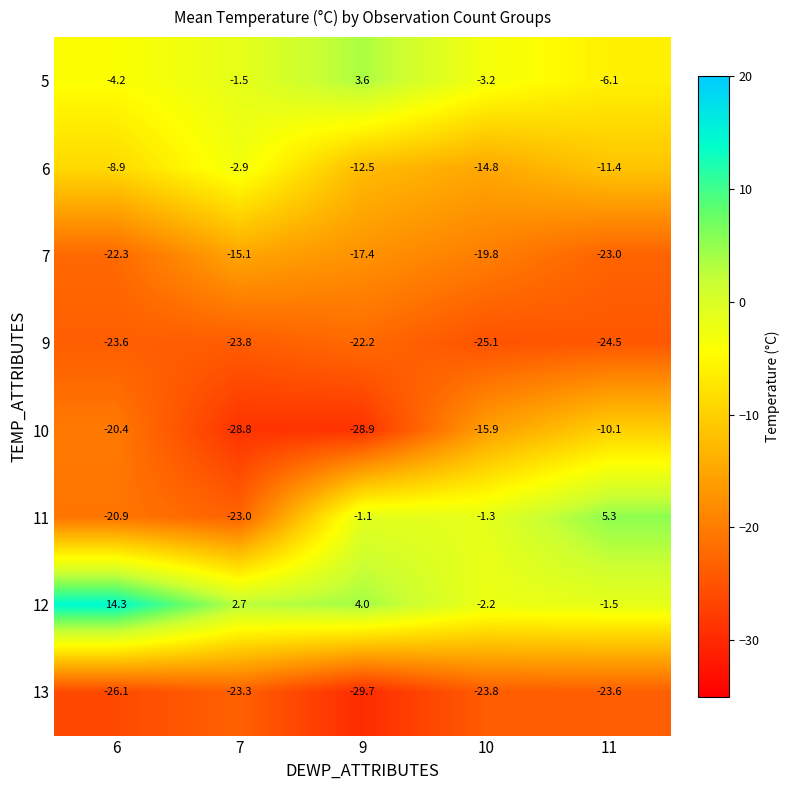

What is the total value across all series at 10?

-106.1